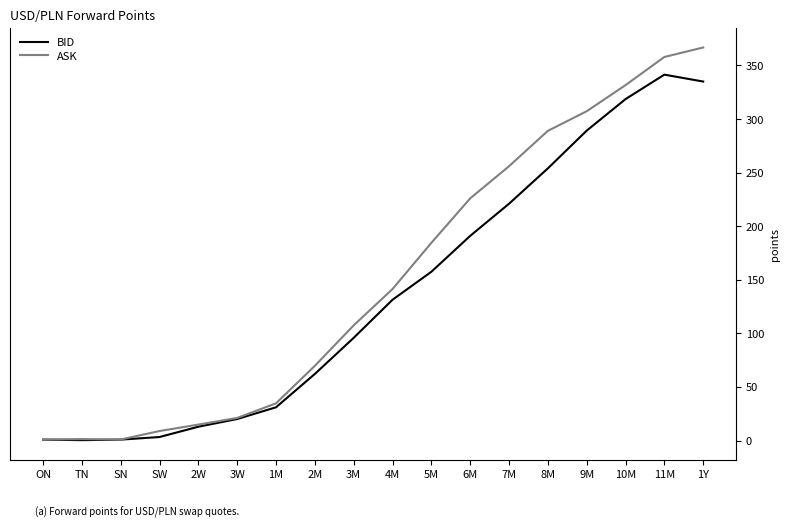

How many interior local valleys does the ASK series have?

1